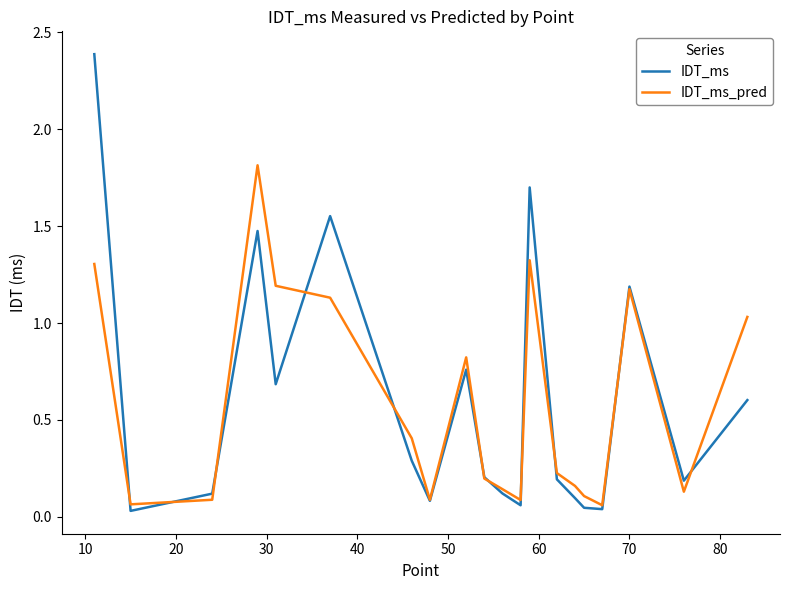

What is the maximum value for IDT_ms?

2.4